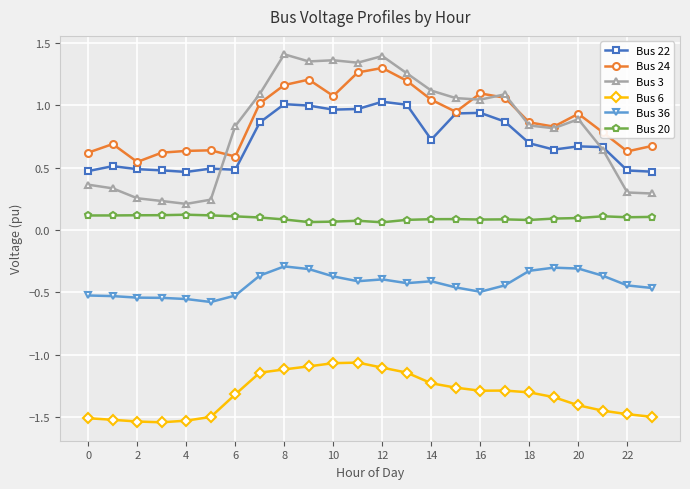

At how many categories does at least one series exceed 0?

24